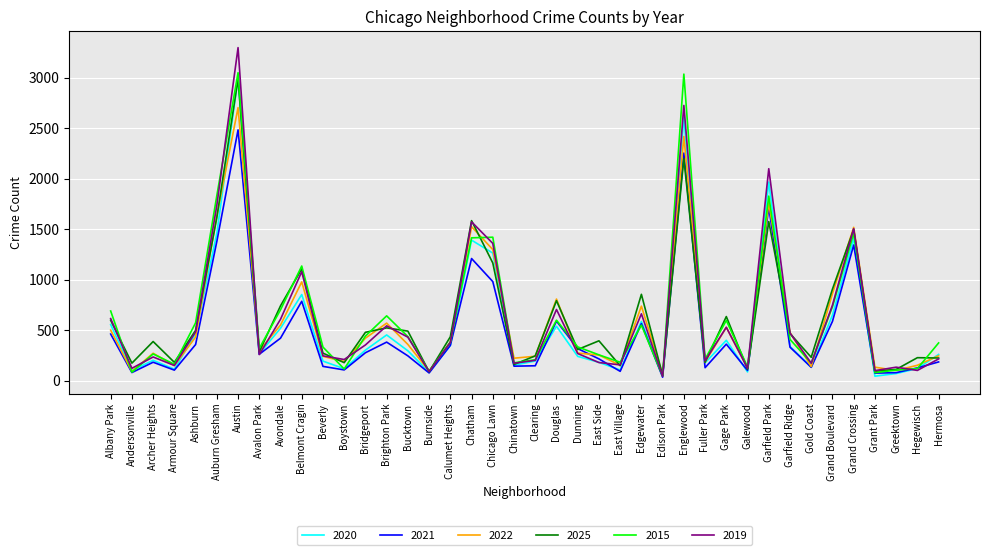

What is the difference between the maximum and minimum values in the 2020 series?

2952